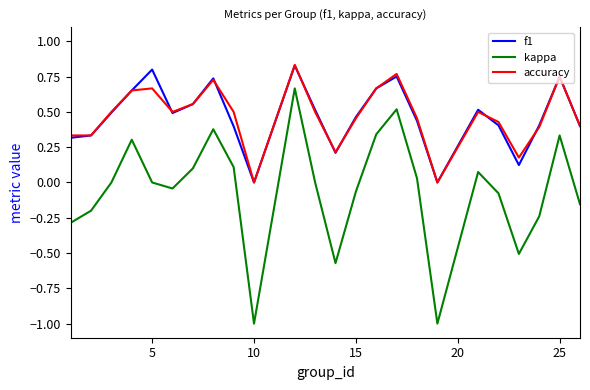

Which series has the widest spread of values?

kappa